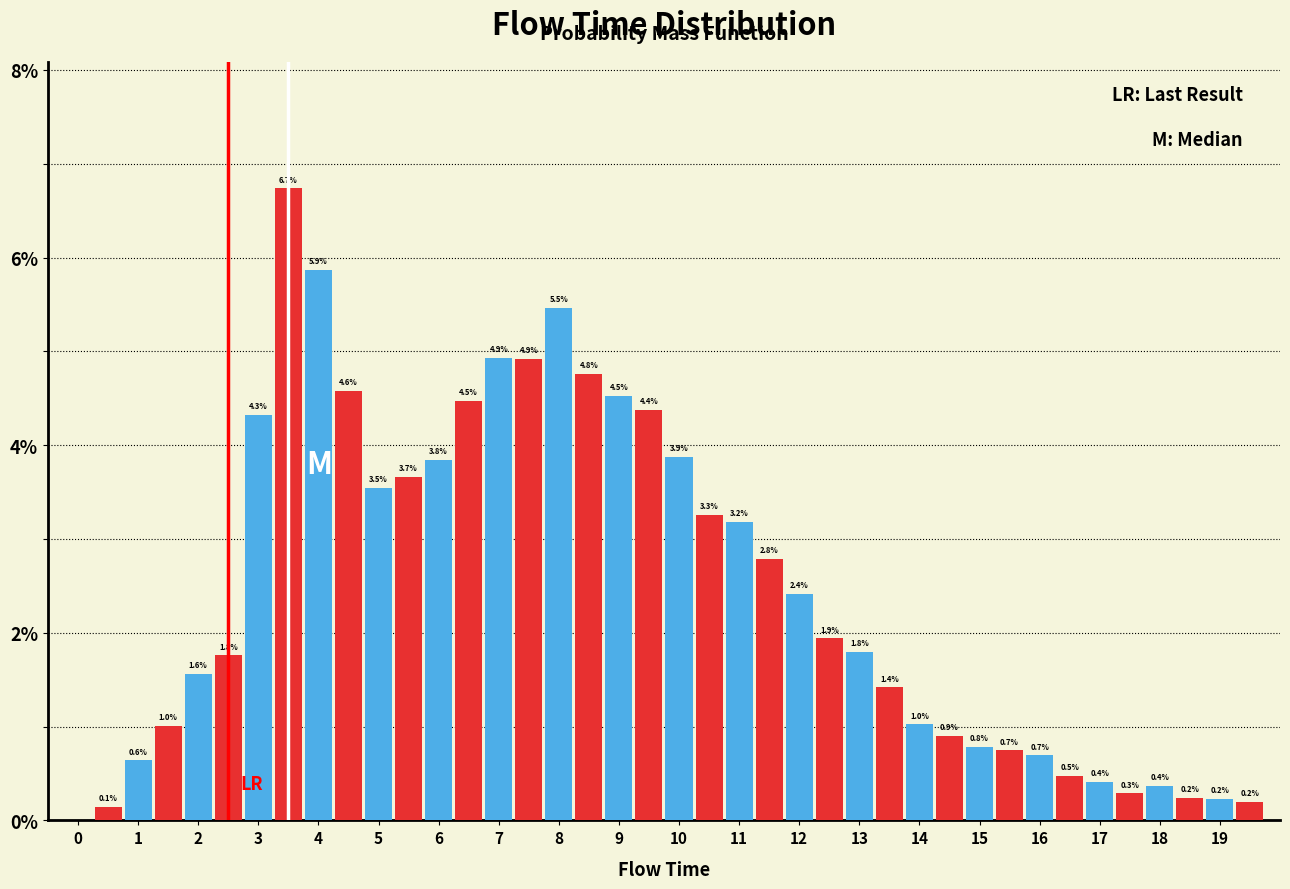

Are the bars horizontal?

No